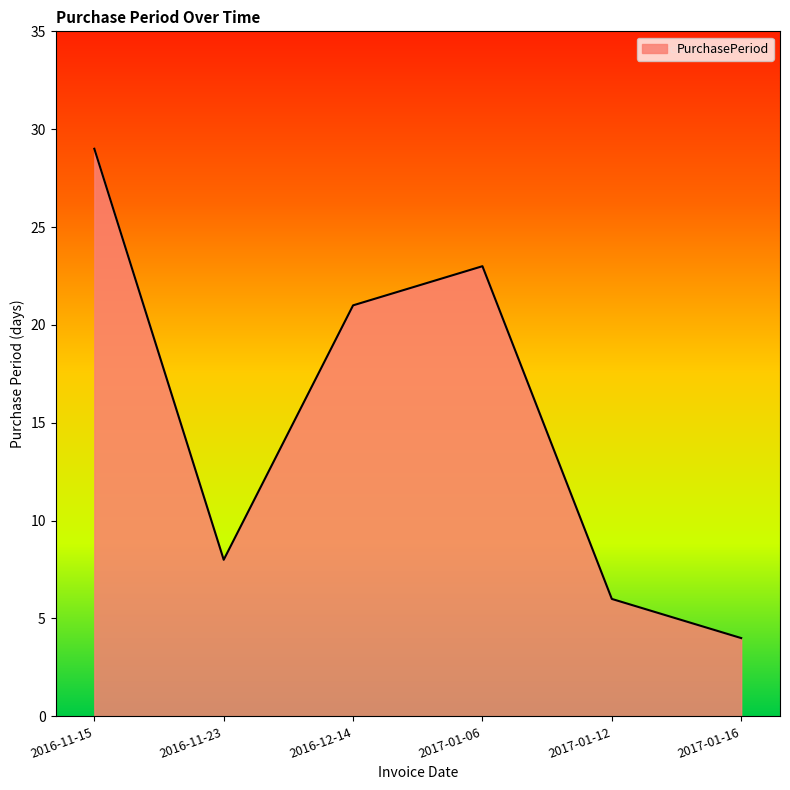

At which category does the data reach its first local valley?

2016-11-23